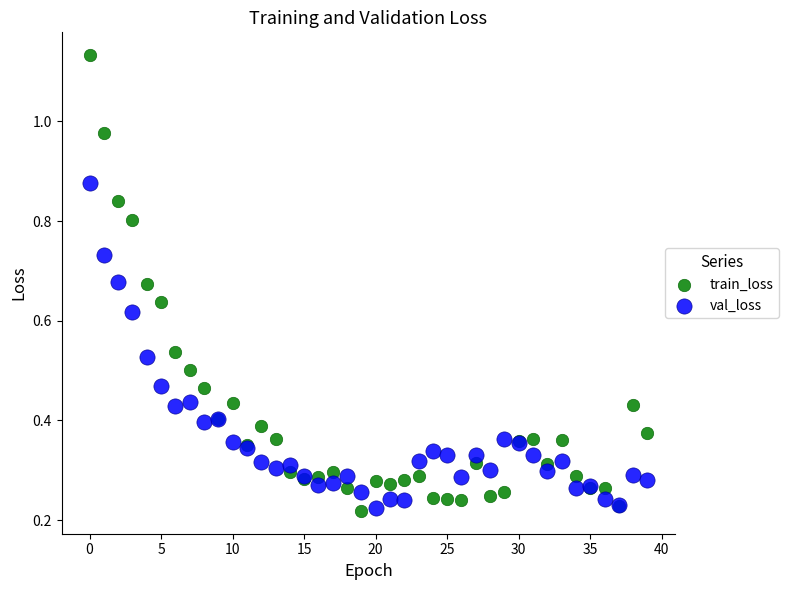

Which series has the largest Y range (max minus min)?

train_loss